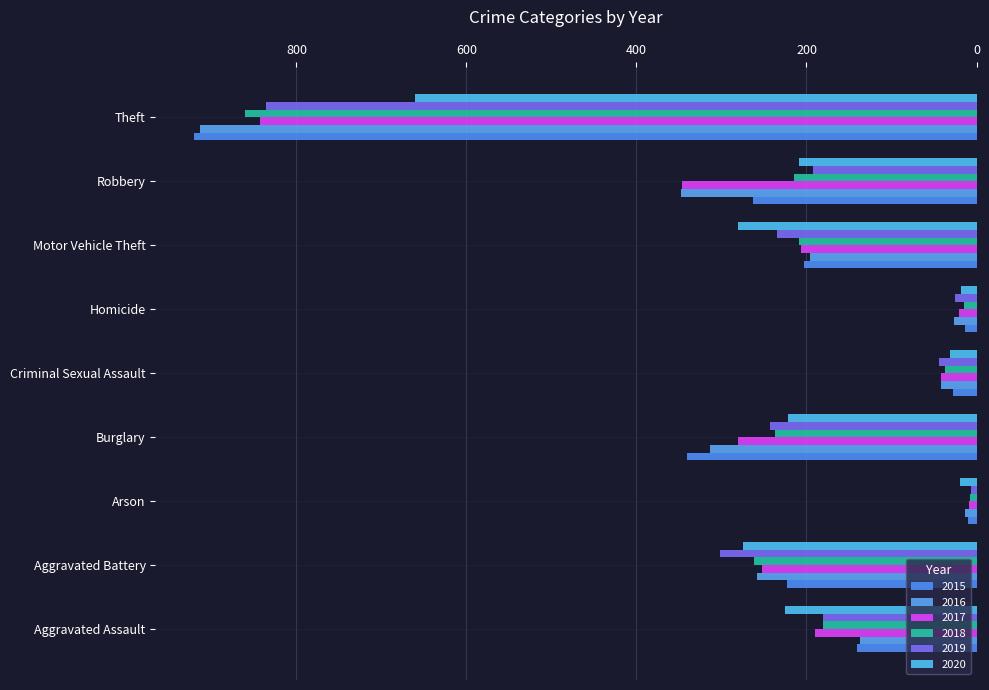

What is the total value across all series at Homicide?

118